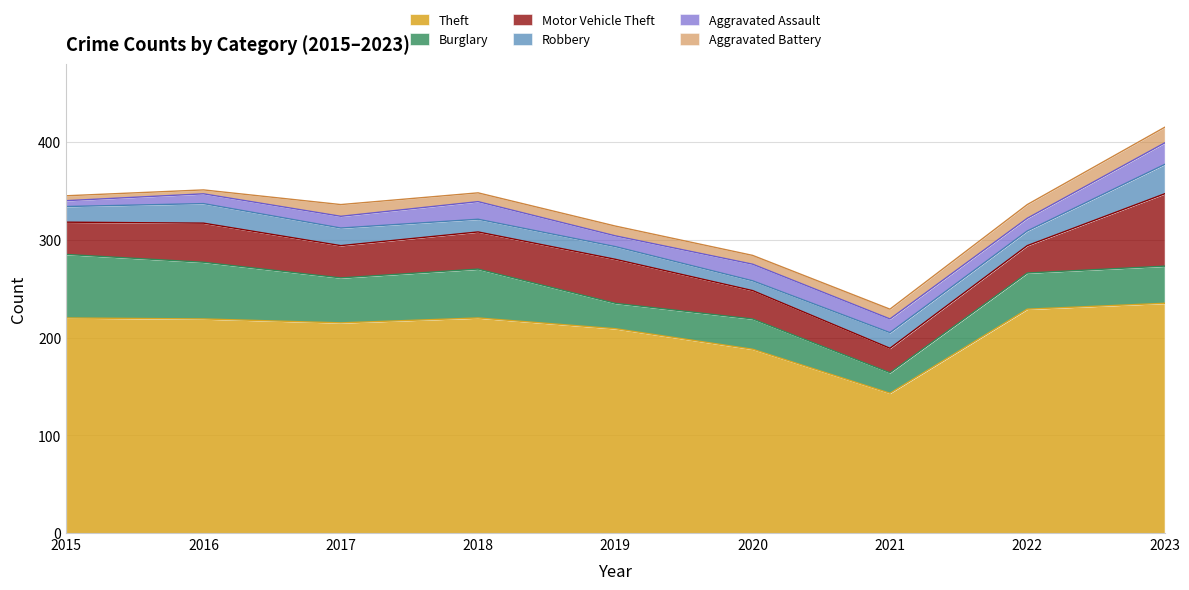

At which category does Burglary reach its first local peak?

2018